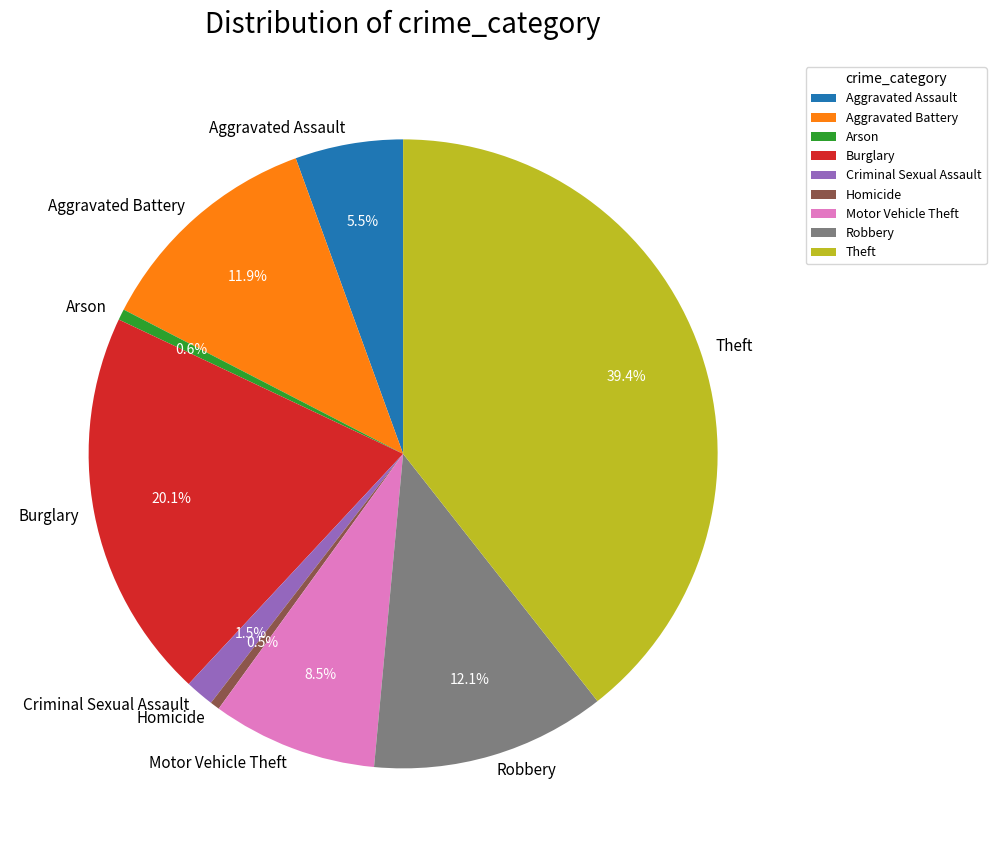

Which has a higher value, Motor Vehicle Theft or Robbery?

Robbery